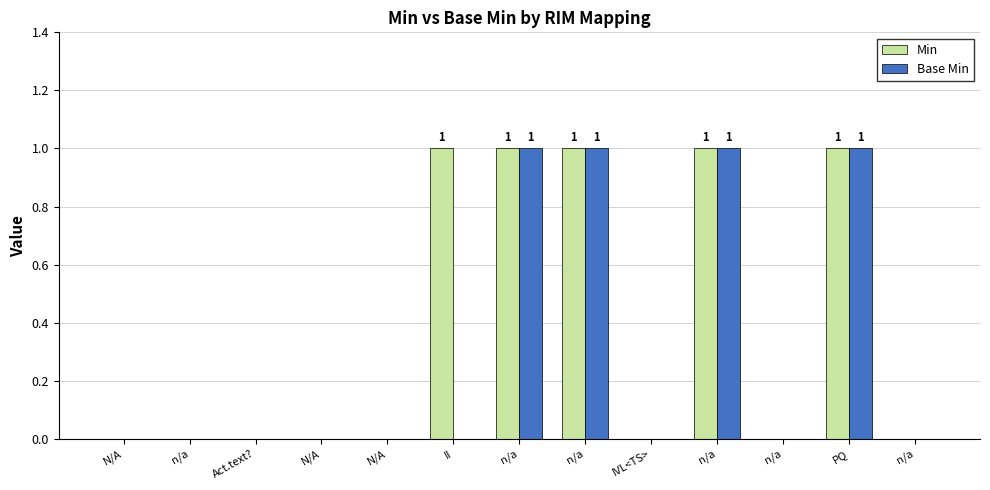

Which series has the largest total across all categories?

Min